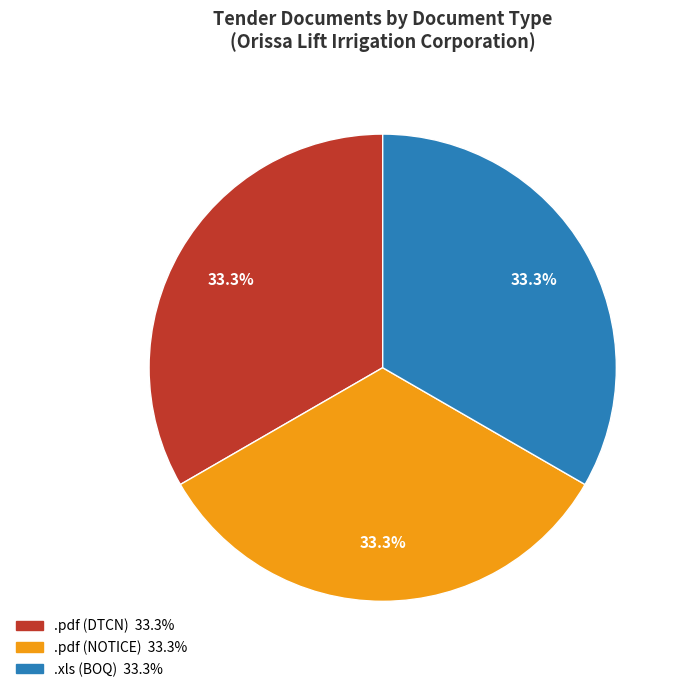

Is there a majority slice in this chart?

No